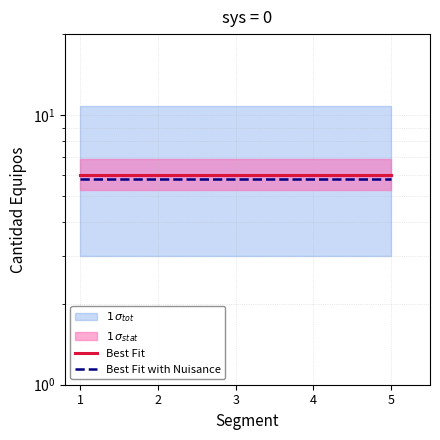

True or false: Best Fit has more than 0 interior local peaks.

False